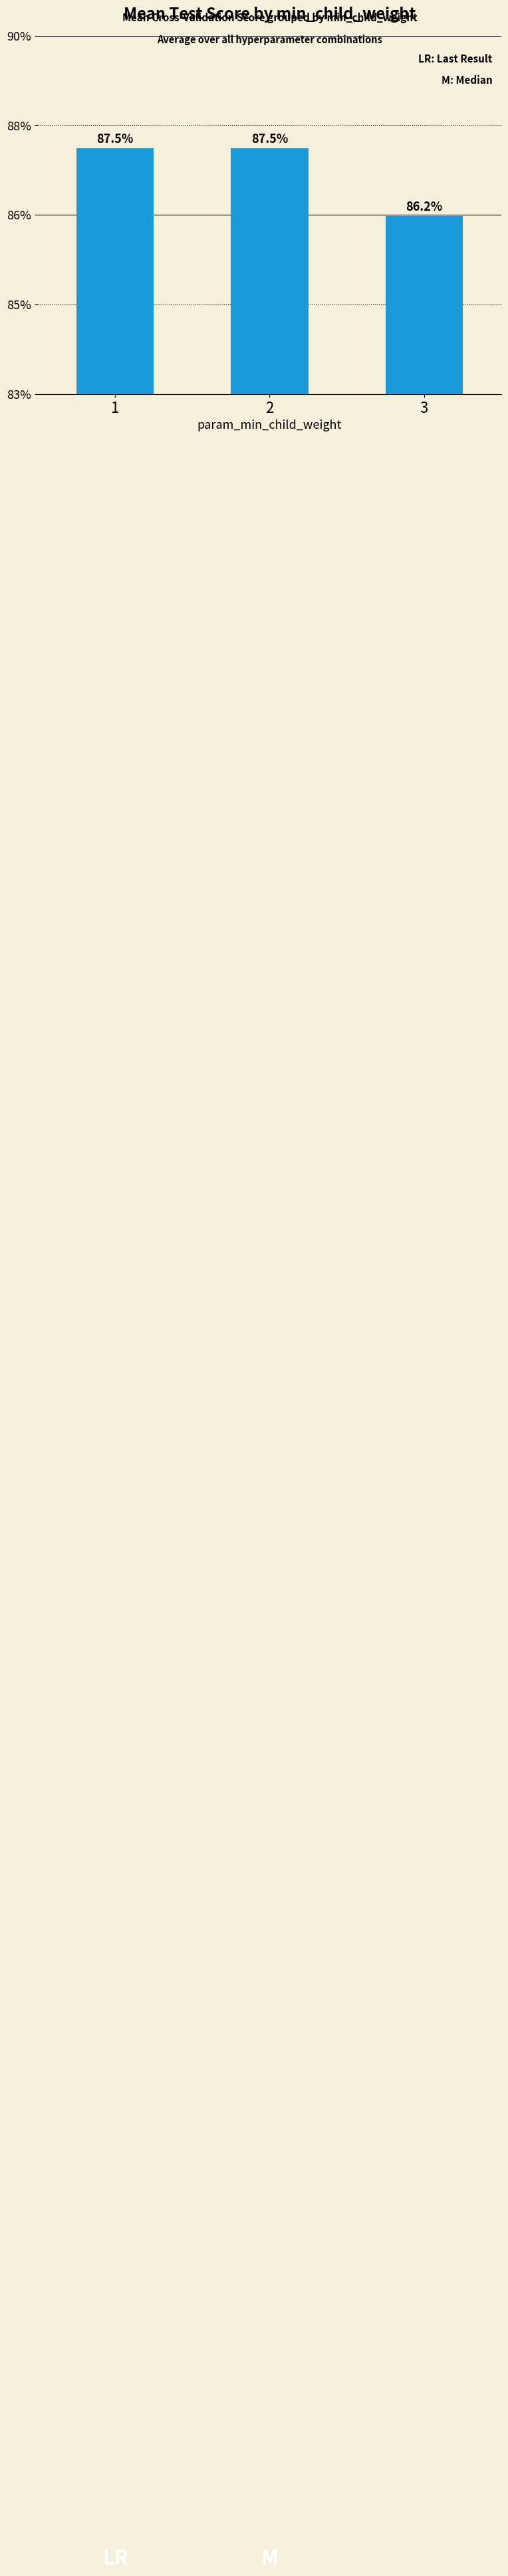

List the labels in order of value, smallest first.

3, 2, 1